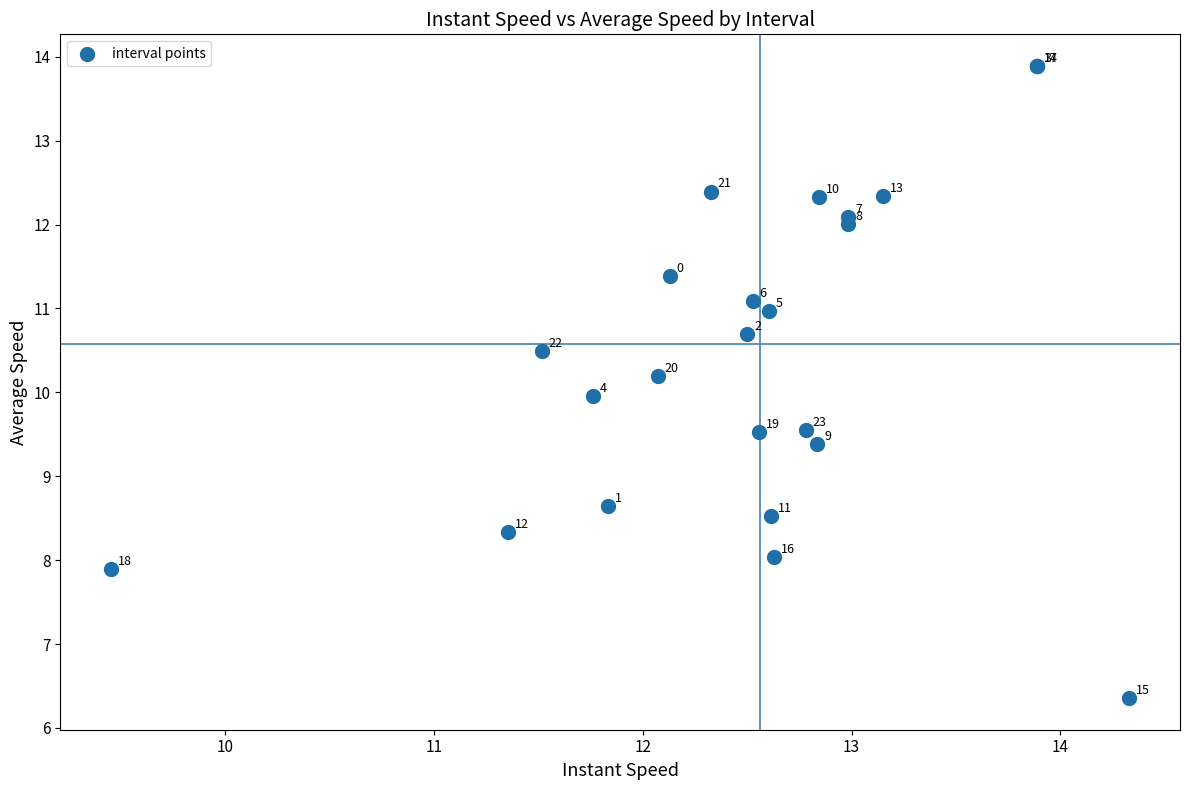

What Y value in the scatter plot is closest to 10?

10.0